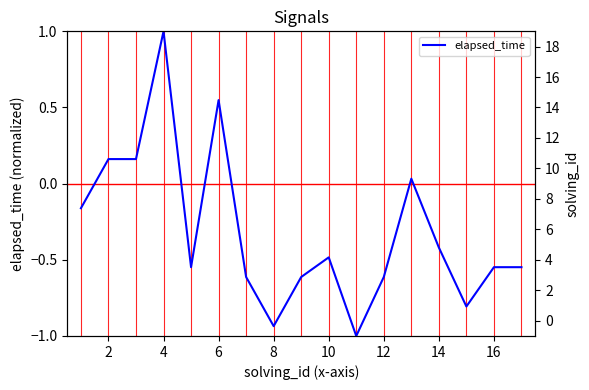

What is the difference between the maximum and second lowest values?

1.9